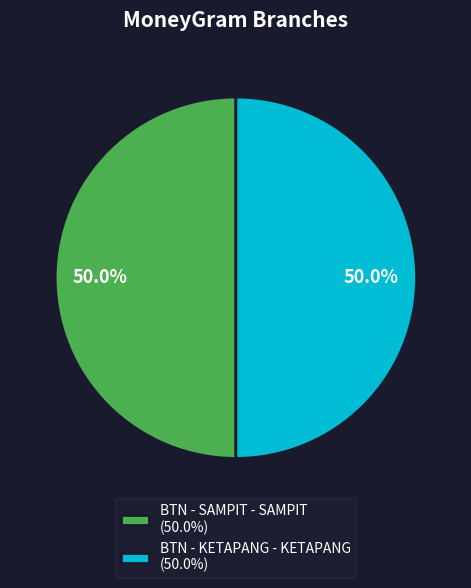

How many slices are in this pie chart?

2